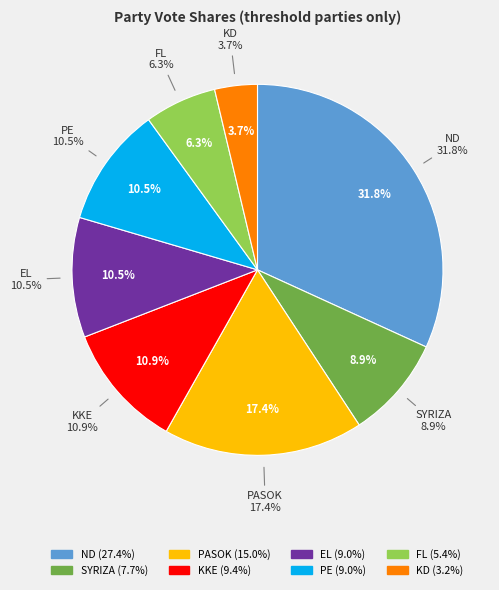

Count the number of slices in the pie.

8